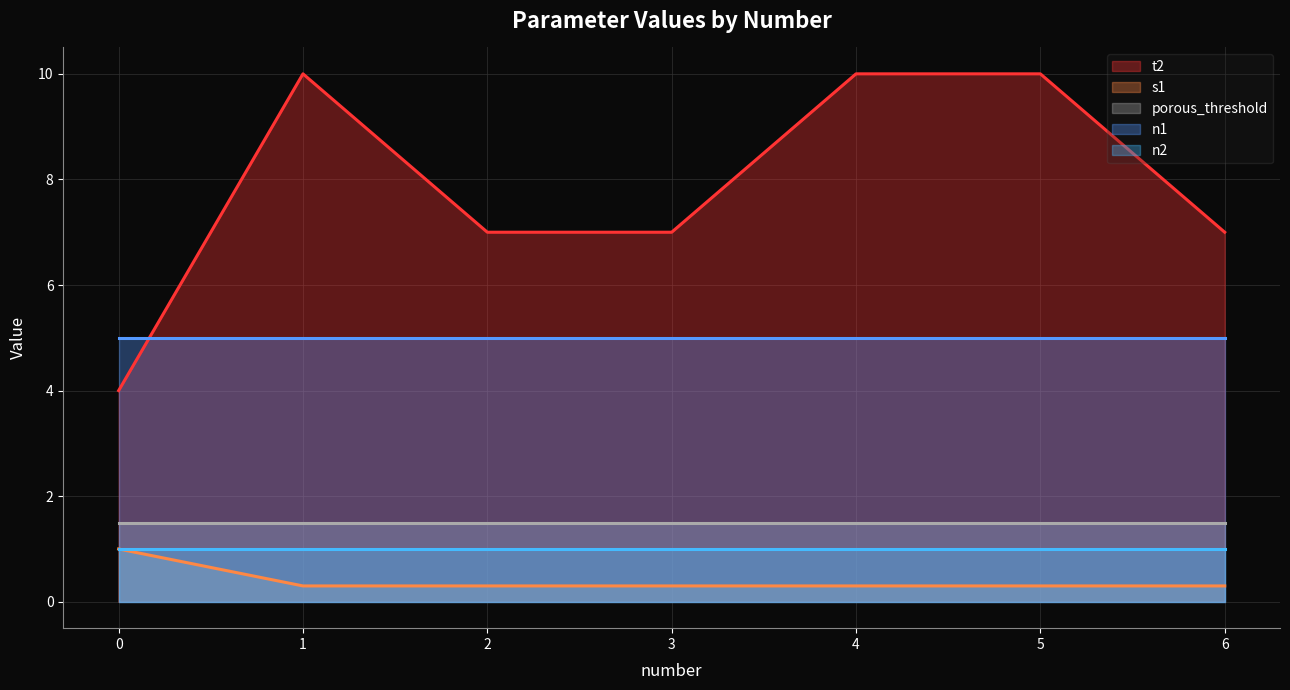

Reading left to right, list all the values displayed in this chart.

t2: 4.0	10.0	7.0	7.0	10.0	10.0	7.0
s1: 1.0	0.3	0.3	0.3	0.3	0.3	0.3
porous_threshold: 1.5	1.5	1.5	1.5	1.5	1.5	1.5
n1: 5.0	5.0	5.0	5.0	5.0	5.0	5.0
n2: 1.0	1.0	1.0	1.0	1.0	1.0	1.0